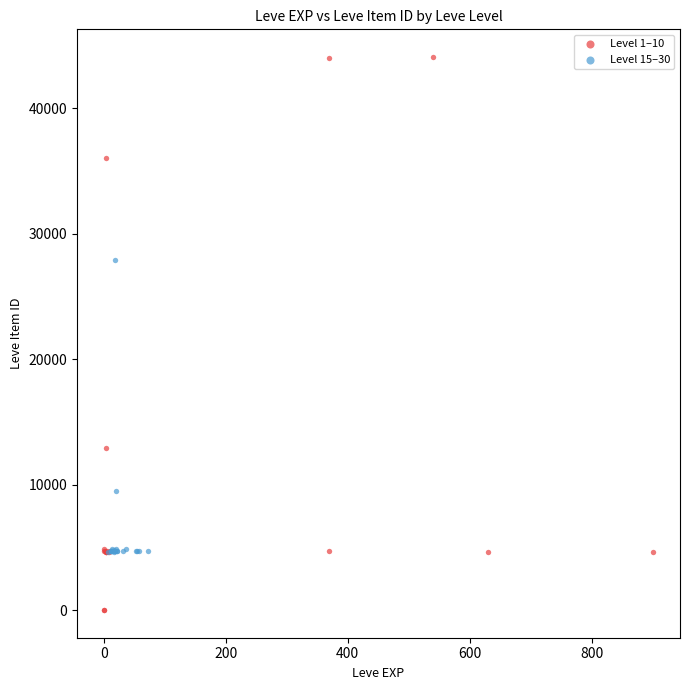

Which series reaches the minimum Y coordinate?

Level 1–10